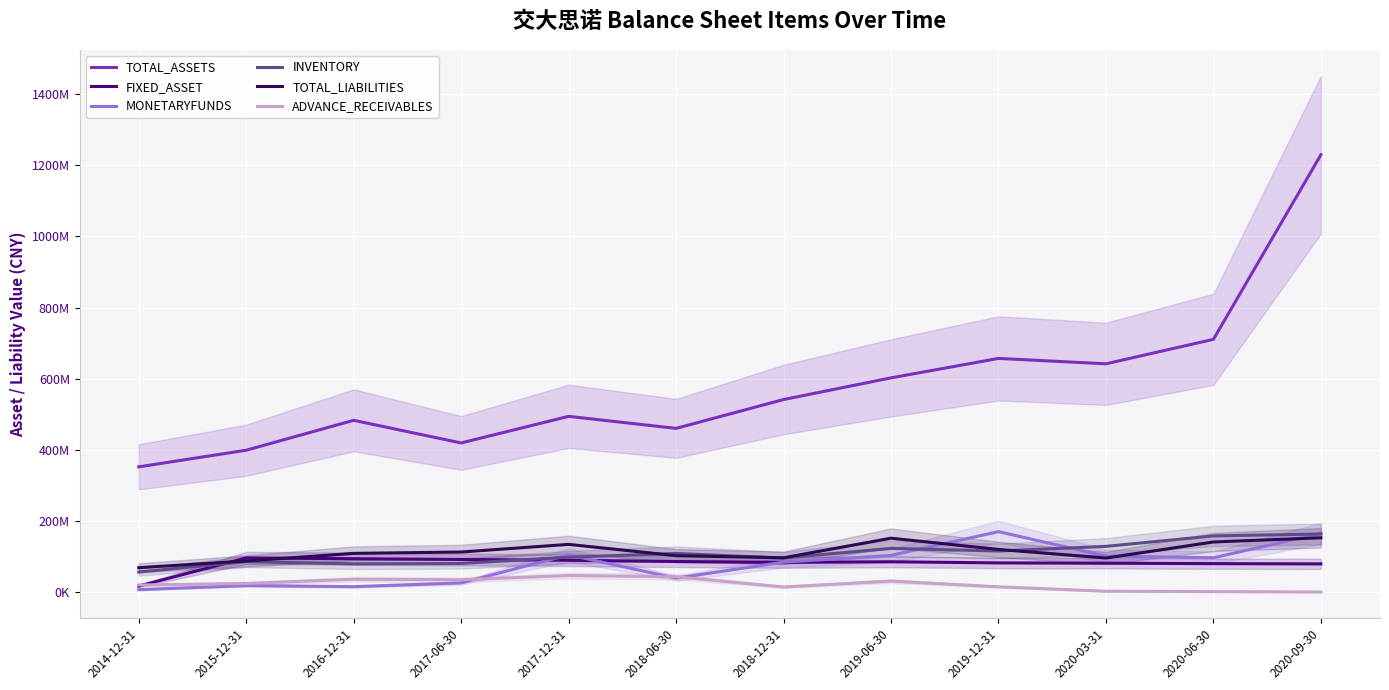

Is it true that TOTAL_LIABILITIES equals 120555256.0 at 2019-12-31?

True